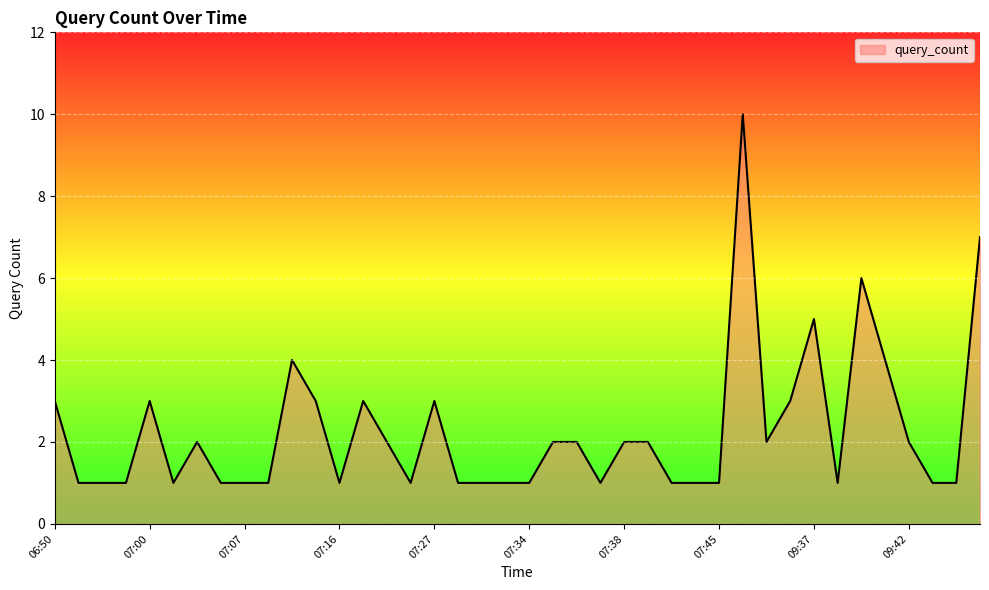

What is the greatest value displayed?

10